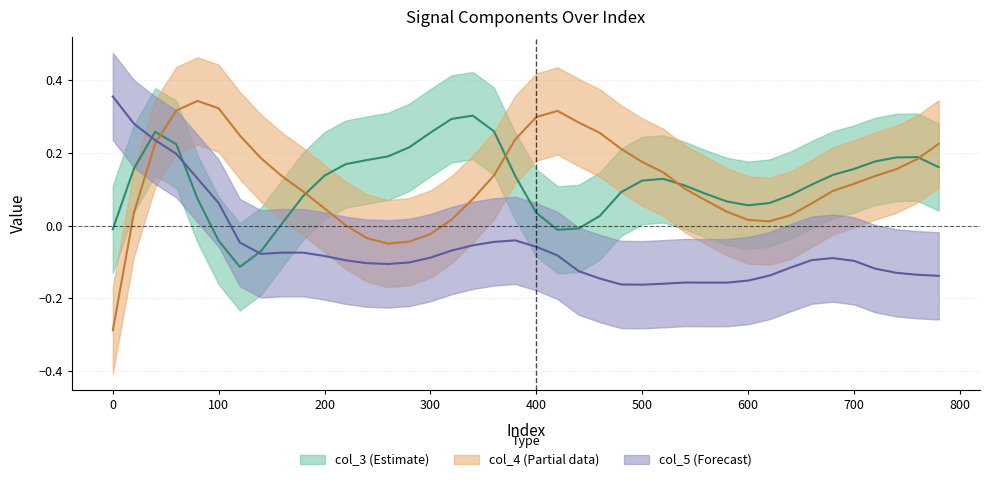

How many values in col_4 are below zero?

5